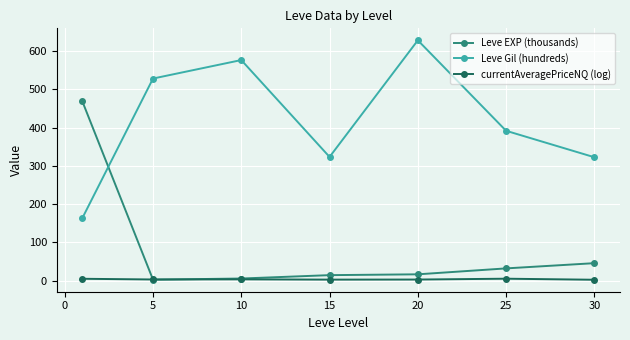

In Leve Gil (hundreds), how many points are higher than both neighbors (excluding endpoints)?

2